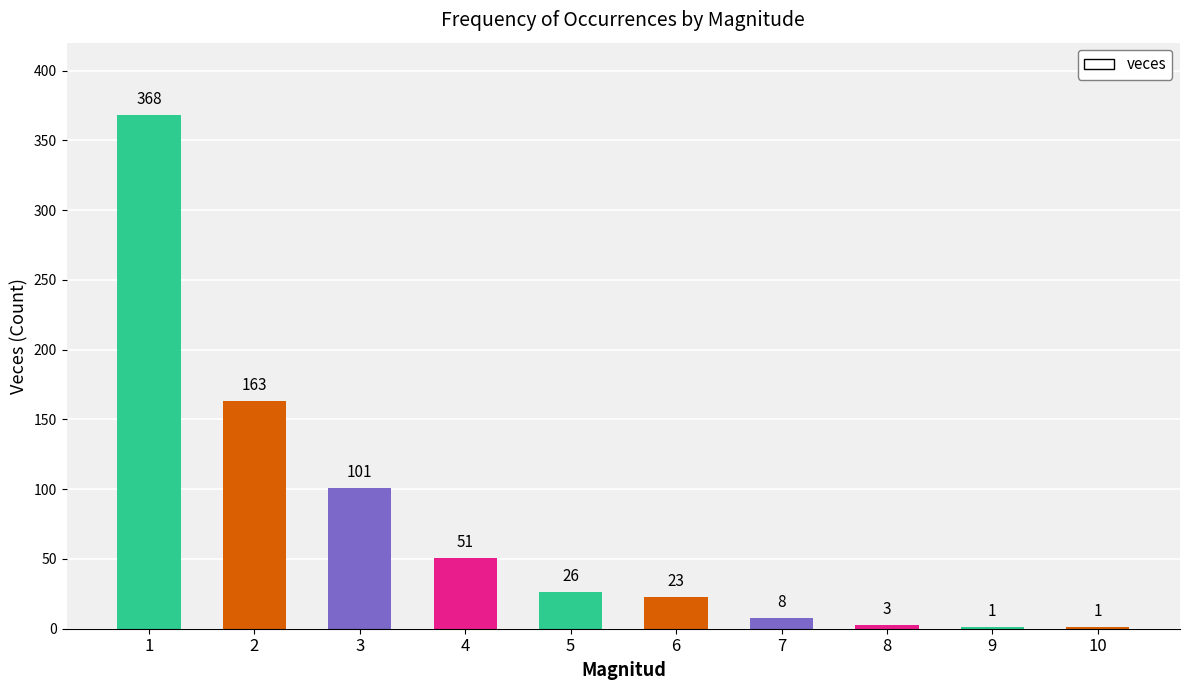

What is the sum of all values?

745